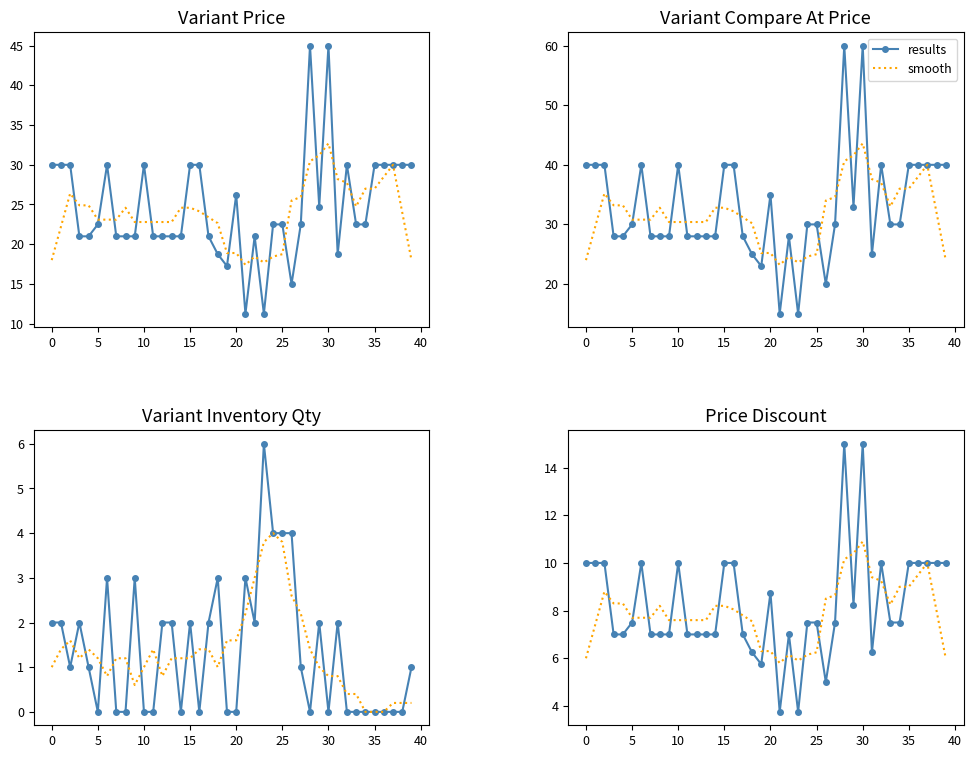

Which series has the widest spread of values?

results